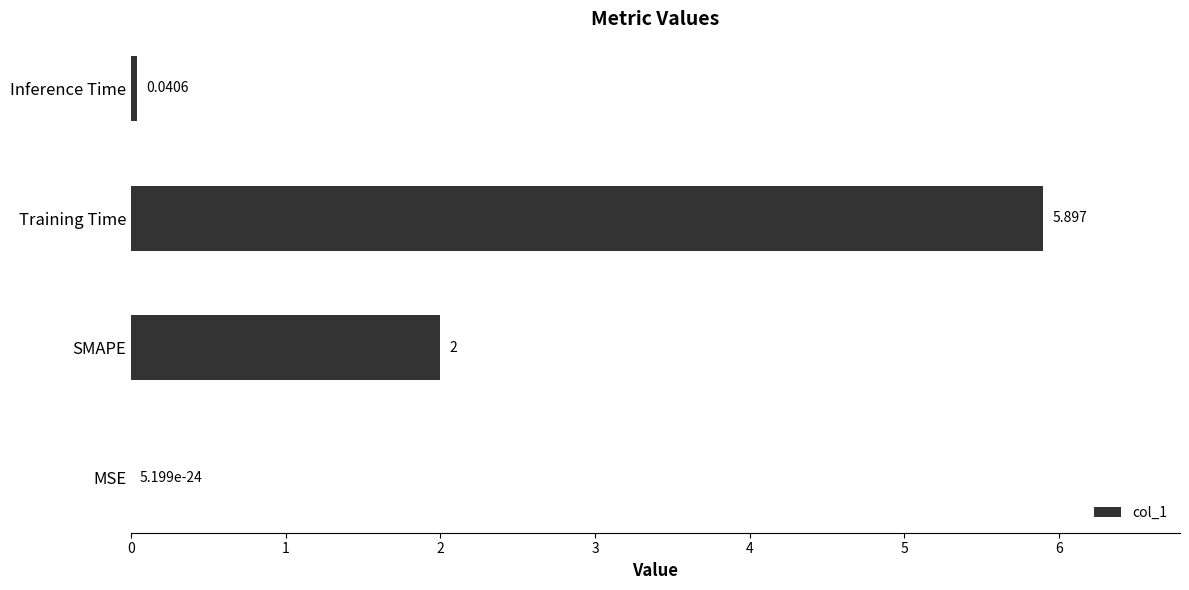

Which label corresponds to the largest value in the chart?

Training Time